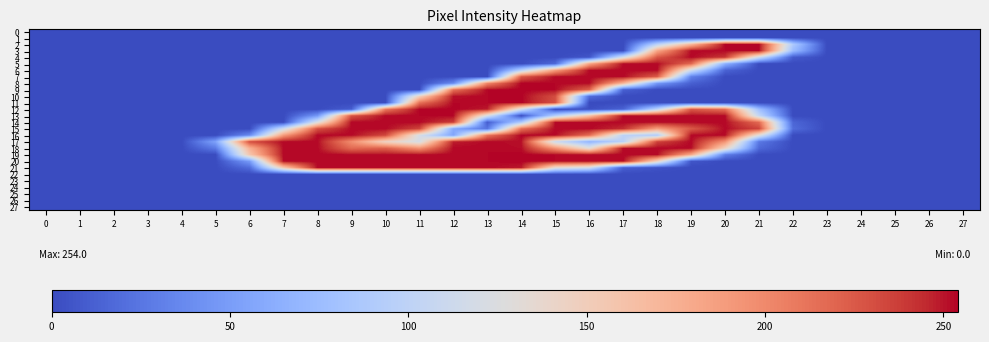

Reading left to right, extract all data points from this chart.

0: 0=0	1=0	2=0	3=0	4=0	5=0	6=0	7=0	8=0	9=0	10=0	11=0	12=0	13=0	14=0	15=0	16=0	17=0	18=0	19=0	20=0	21=0	22=0	23=0	24=0	25=0	26=0	27=0
1: 0=0	1=0	2=0	3=0	4=0	5=0	6=0	7=0	8=0	9=0	10=0	11=0	12=0	13=0	14=0	15=0	16=0	17=0	18=0	19=0	20=0	21=0	22=0	23=0	24=0	25=0	26=0	27=0
2: 0=0	1=0	2=0	3=0	4=0	5=0	6=0	7=0	8=0	9=0	10=0	11=0	12=0	13=0	14=0	15=0	16=0	17=0	18=96	19=168	20=254	21=254	22=88	23=0	24=0	25=0	26=0	27=0
3: 0=0	1=0	2=0	3=0	4=0	5=0	6=0	7=0	8=0	9=0	10=0	11=0	12=0	13=0	14=0	15=0	16=0	17=0	18=182	19=253	20=253	21=253	22=75	23=0	24=0	25=0	26=0	27=0
4: 0=0	1=0	2=0	3=0	4=0	5=0	6=0	7=0	8=0	9=0	10=0	11=0	12=0	13=0	14=0	15=0	16=6	17=118	18=226	19=253	20=241	21=113	22=9	23=0	24=0	25=0	26=0	27=0
5: 0=0	1=0	2=0	3=0	4=0	5=0	6=0	7=0	8=0	9=0	10=0	11=0	12=0	13=0	14=0	15=17	16=182	17=253	18=253	19=218	20=65	21=0	22=0	23=0	24=0	25=0	26=0	27=0
6: 0=0	1=0	2=0	3=0	4=0	5=0	6=0	7=0	8=0	9=0	10=0	11=0	12=0	13=0	14=96	15=188	16=253	17=253	18=253	19=115	20=14	21=0	22=0	23=0	24=0	25=0	26=0	27=0
7: 0=0	1=0	2=0	3=0	4=0	5=0	6=0	7=0	8=0	9=0	10=0	11=0	12=0	13=0	14=226	15=253	16=253	17=253	18=224	19=32	20=0	21=0	22=0	23=0	24=0	25=0	26=0	27=0
8: 0=0	1=0	2=0	3=0	4=0	5=0	6=0	7=0	8=0	9=0	10=0	11=0	12=37	13=201	14=254	15=253	16=253	17=173	18=48	19=12	20=0	21=0	22=0	23=0	24=0	25=0	26=0	27=0
9: 0=0	1=0	2=0	3=0	4=0	5=0	6=0	7=0	8=0	9=0	10=0	11=0	12=213	13=253	14=254	15=253	16=222	17=12	18=0	19=0	20=0	21=0	22=0	23=0	24=0	25=0	26=0	27=0
10: 0=0	1=0	2=0	3=0	4=0	5=0	6=0	7=0	8=0	9=0	10=0	11=146	12=251	13=253	14=254	15=231	16=20	17=0	18=0	19=0	20=0	21=0	22=0	23=0	24=0	25=0	26=0	27=0
11: 0=0	1=0	2=0	3=0	4=0	5=0	6=0	7=0	8=0	9=0	10=0	11=213	12=253	13=253	14=254	15=229	16=0	17=0	18=0	19=0	20=0	21=0	22=0	23=0	24=0	25=0	26=0	27=0
12: 0=0	1=0	2=0	3=0	4=0	5=0	6=0	7=0	8=0	9=10	10=209	11=254	12=254	13=249	14=117	15=0	16=2	17=13	18=100	19=226	20=214	21=77	22=0	23=0	24=0	25=0	26=0	27=0
13: 0=0	1=0	2=0	3=0	4=0	5=0	6=0	7=0	8=47	9=228	10=253	11=253	12=253	13=121	14=2	15=95	16=161	17=253	18=253	19=253	20=253	21=105	22=0	23=0	24=0	25=0	26=0	27=0
14: 0=0	1=0	2=0	3=0	4=0	5=0	6=0	7=0	8=125	9=253	10=253	11=253	12=238	13=10	14=88	15=253	16=253	17=253	18=253	19=253	20=253	21=217	22=15	23=0	24=0	25=0	26=0	27=0
15: 0=0	1=0	2=0	3=0	4=0	5=0	6=0	7=114	8=230	9=253	10=253	11=235	12=59	13=24	14=214	15=253	16=253	17=244	18=187	19=225	20=253	21=235	22=19	23=0	24=0	25=0	26=0	27=0
16: 0=0	1=0	2=0	3=0	4=0	5=0	6=38	7=190	8=253	9=253	10=233	11=120	12=56	13=211	14=254	15=253	16=216	17=99	18=90	19=253	20=253	21=128	22=0	23=0	24=0	25=0	26=0	27=0
17: 0=0	1=0	2=0	3=0	4=0	5=54	6=231	7=253	8=253	9=198	10=144	11=120	12=248	13=253	14=251	15=112	16=68	17=97	18=236	19=253	20=194	21=26	22=0	23=0	24=0	25=0	26=0	27=0
18: 0=0	1=0	2=0	3=0	4=0	5=28	6=175	7=253	8=253	9=217	10=222	11=195	12=253	13=253	14=252	15=194	16=131	17=253	18=253	19=253	20=146	21=17	22=0	23=0	24=0	25=0	26=0	27=0
19: 0=0	1=0	2=0	3=0	4=0	5=0	6=157	7=253	8=253	9=253	10=253	11=253	12=253	13=253	14=254	15=253	16=253	17=253	18=253	19=179	20=30	21=0	22=0	23=0	24=0	25=0	26=0	27=0
20: 0=0	1=0	2=0	3=0	4=0	5=0	6=48	7=253	8=253	9=253	10=253	11=253	12=253	13=253	14=254	15=253	16=253	17=253	18=146	19=6	20=0	21=0	22=0	23=0	24=0	25=0	26=0	27=0
21: 0=0	1=0	2=0	3=0	4=0	5=0	6=19	7=155	8=253	9=253	10=253	11=253	12=253	13=253	14=249	15=132	16=115	17=11	18=4	19=0	20=0	21=0	22=0	23=0	24=0	25=0	26=0	27=0
22: 0=0	1=0	2=0	3=0	4=0	5=0	6=0	7=0	8=0	9=0	10=0	11=0	12=0	13=0	14=0	15=0	16=0	17=0	18=0	19=0	20=0	21=0	22=0	23=0	24=0	25=0	26=0	27=0
23: 0=0	1=0	2=0	3=0	4=0	5=0	6=0	7=0	8=0	9=0	10=0	11=0	12=0	13=0	14=0	15=0	16=0	17=0	18=0	19=0	20=0	21=0	22=0	23=0	24=0	25=0	26=0	27=0
24: 0=0	1=0	2=0	3=0	4=0	5=0	6=0	7=0	8=0	9=0	10=0	11=0	12=0	13=0	14=0	15=0	16=0	17=0	18=0	19=0	20=0	21=0	22=0	23=0	24=0	25=0	26=0	27=0
25: 0=0	1=0	2=0	3=0	4=0	5=0	6=0	7=0	8=0	9=0	10=0	11=0	12=0	13=0	14=0	15=0	16=0	17=0	18=0	19=0	20=0	21=0	22=0	23=0	24=0	25=0	26=0	27=0
26: 0=0	1=0	2=0	3=0	4=0	5=0	6=0	7=0	8=0	9=0	10=0	11=0	12=0	13=0	14=0	15=0	16=0	17=0	18=0	19=0	20=0	21=0	22=0	23=0	24=0	25=0	26=0	27=0
27: 0=0	1=0	2=0	3=0	4=0	5=0	6=0	7=0	8=0	9=0	10=0	11=0	12=0	13=0	14=0	15=0	16=0	17=0	18=0	19=0	20=0	21=0	22=0	23=0	24=0	25=0	26=0	27=0